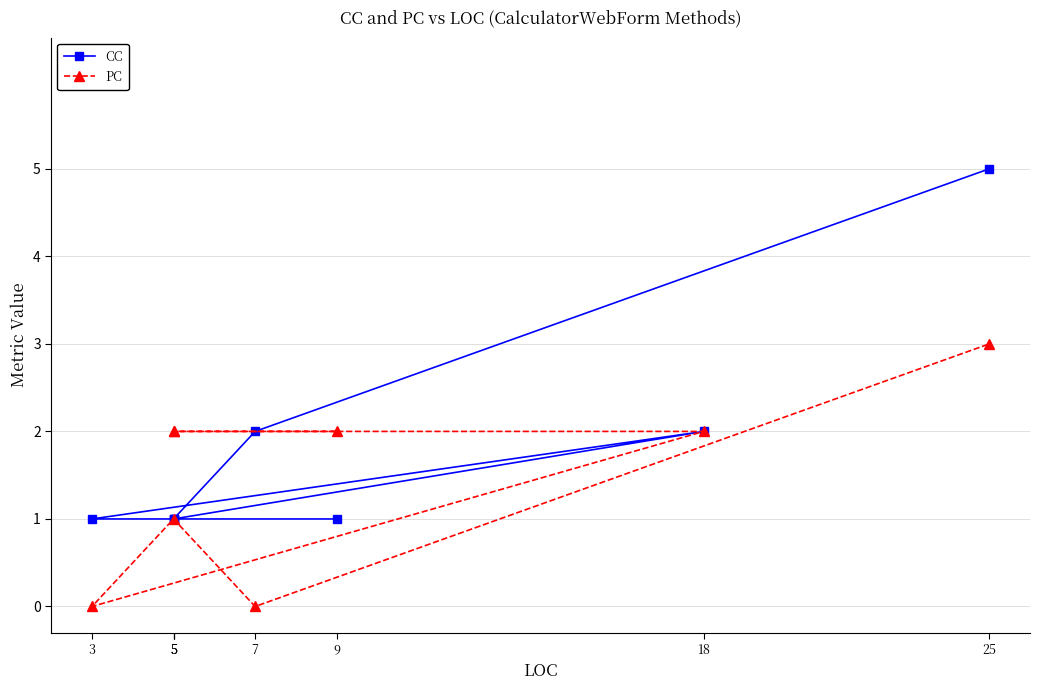

What value does the PC series have at 25?

3